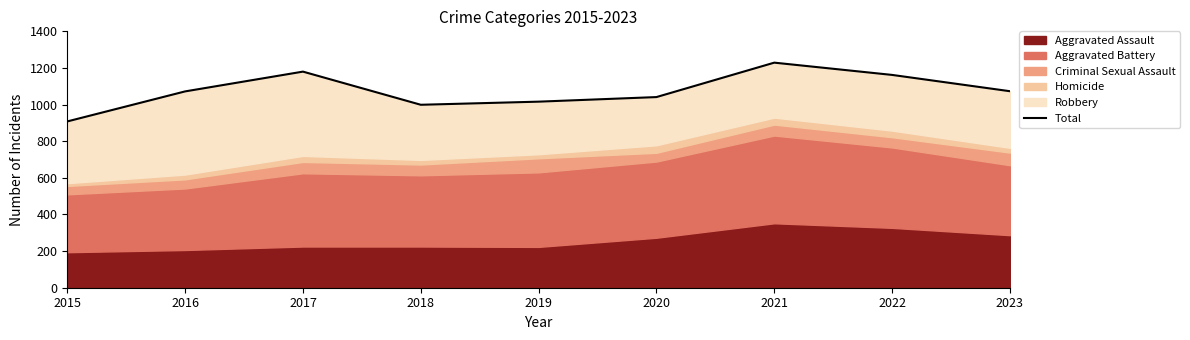

List the labels in order of value, largest first.

2021, 2017, 2022, 2023, 2016, 2020, 2019, 2018, 2015